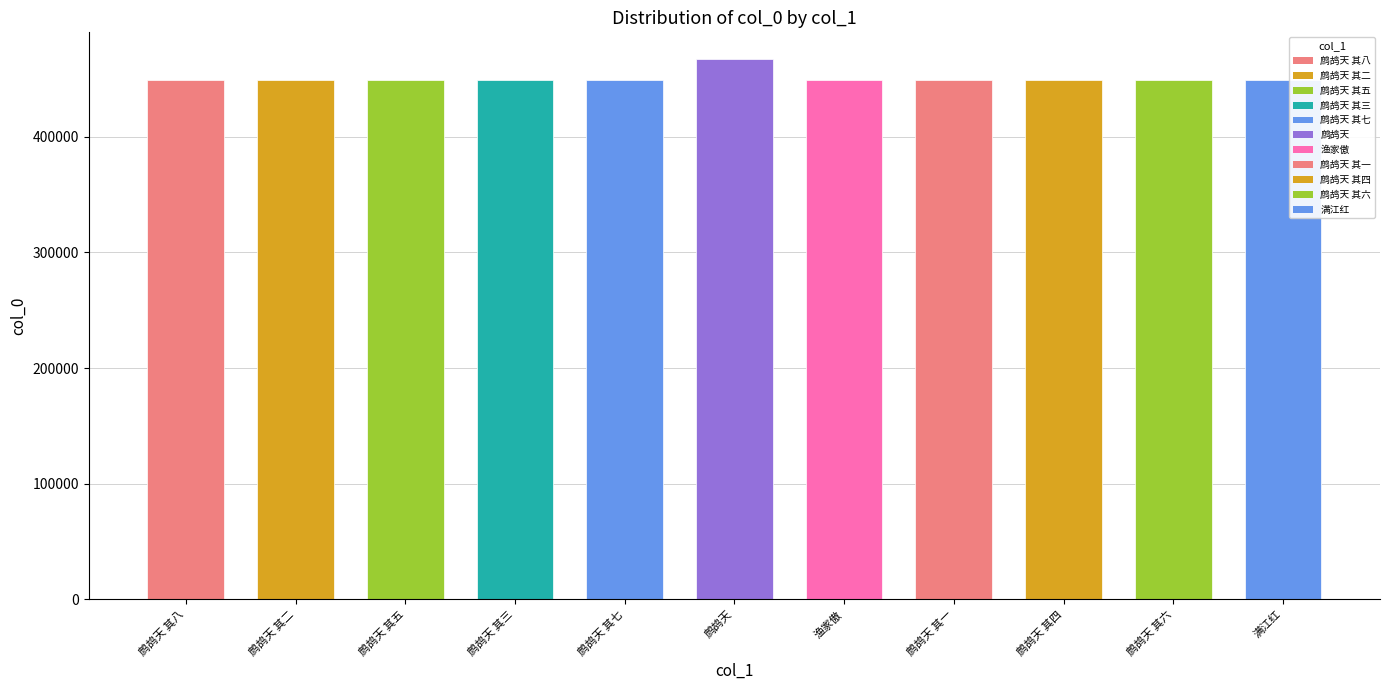

What is the change in value from 鹧鸪天 其八 to 鹧鸪天?

+17483